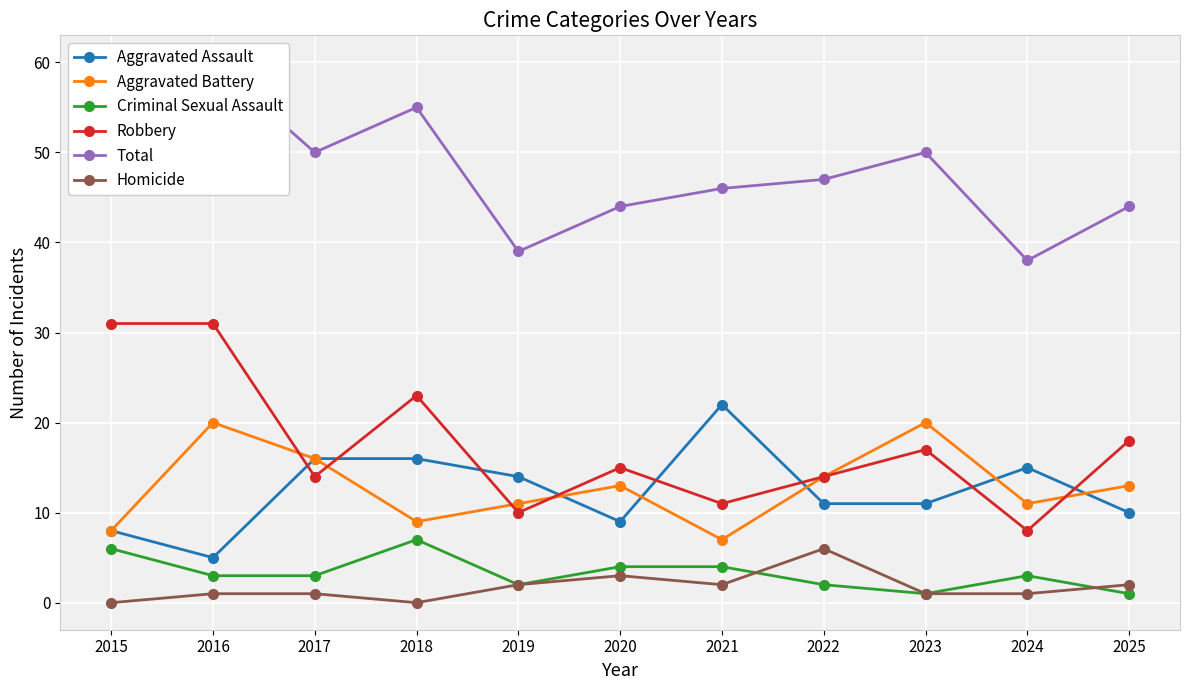

Between 2018 and 2022, which series saw the biggest shift?

Robbery